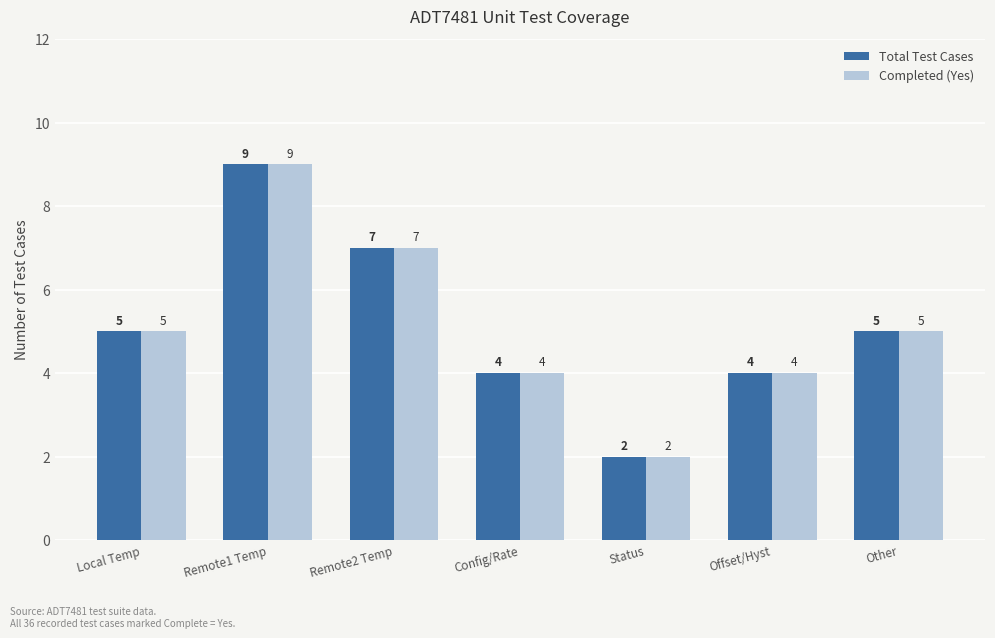

What is the difference between the second highest and minimum values in the Total Test Cases series?

5